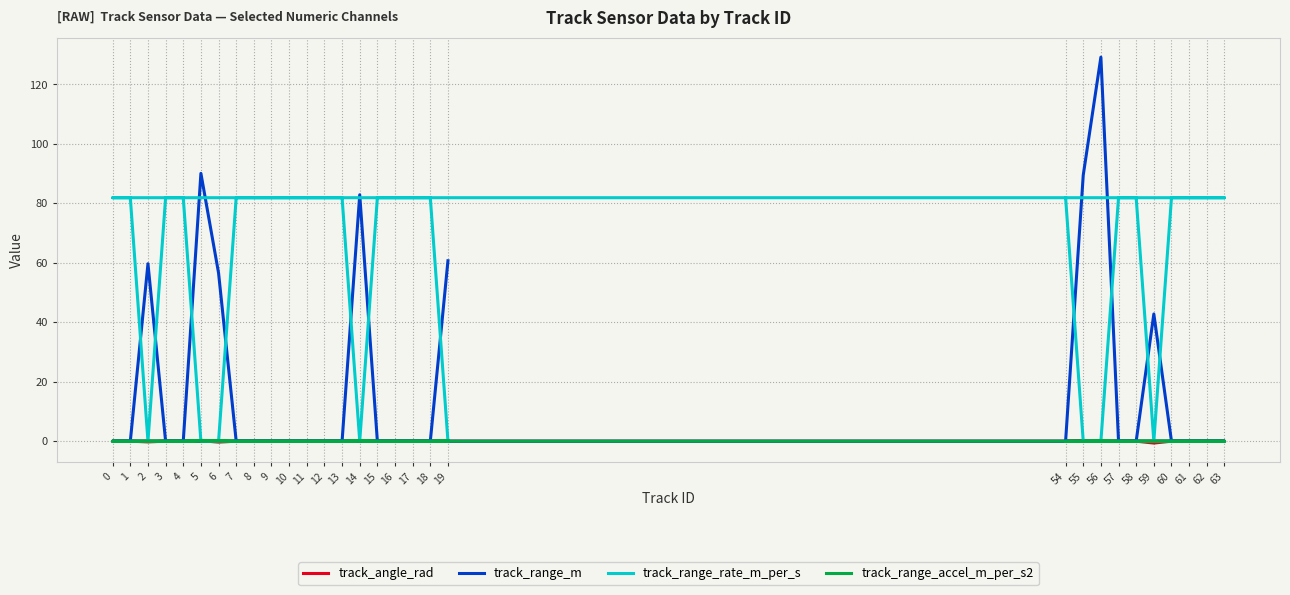

What is the greatest value displayed?

129.2